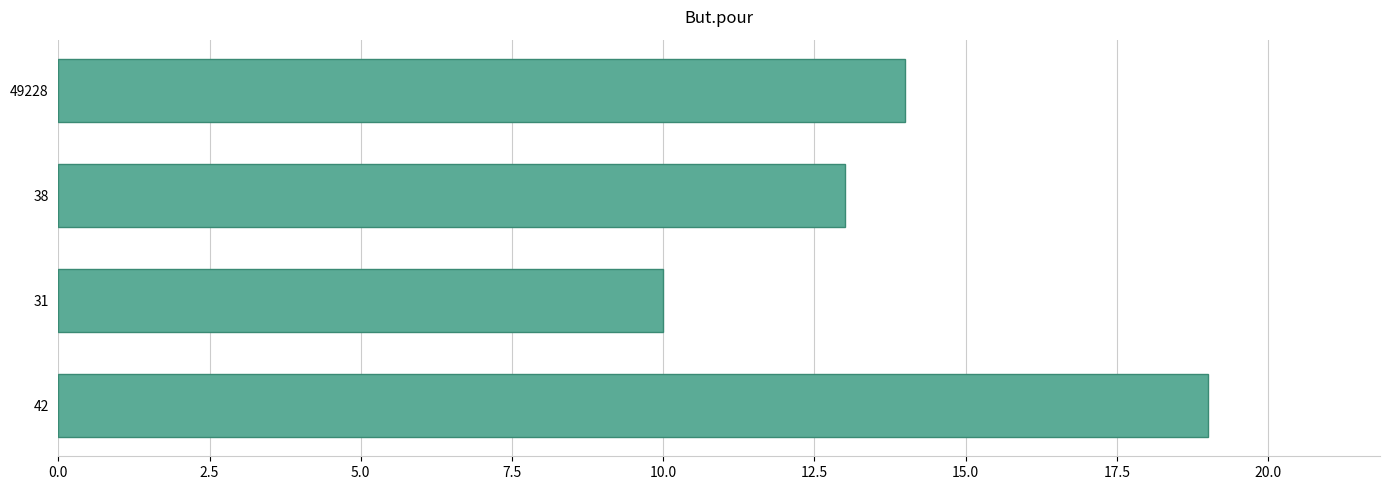

How many data points are less than 14?

2